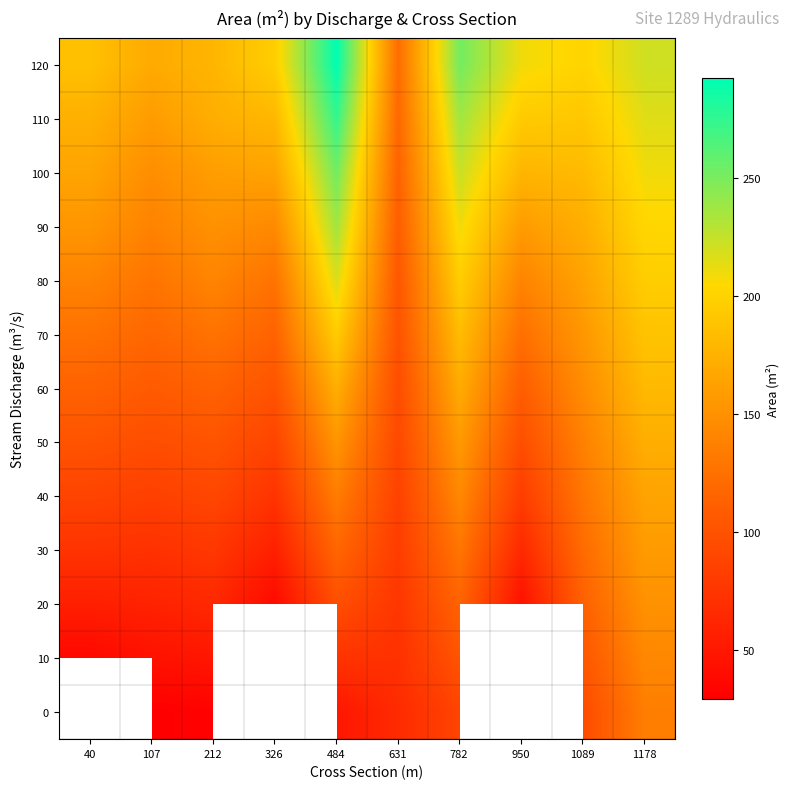

List the labels in order of 100 value, smallest first.

631, 107, 212, 326, 40, 950, 1089, 1178, 782, 484